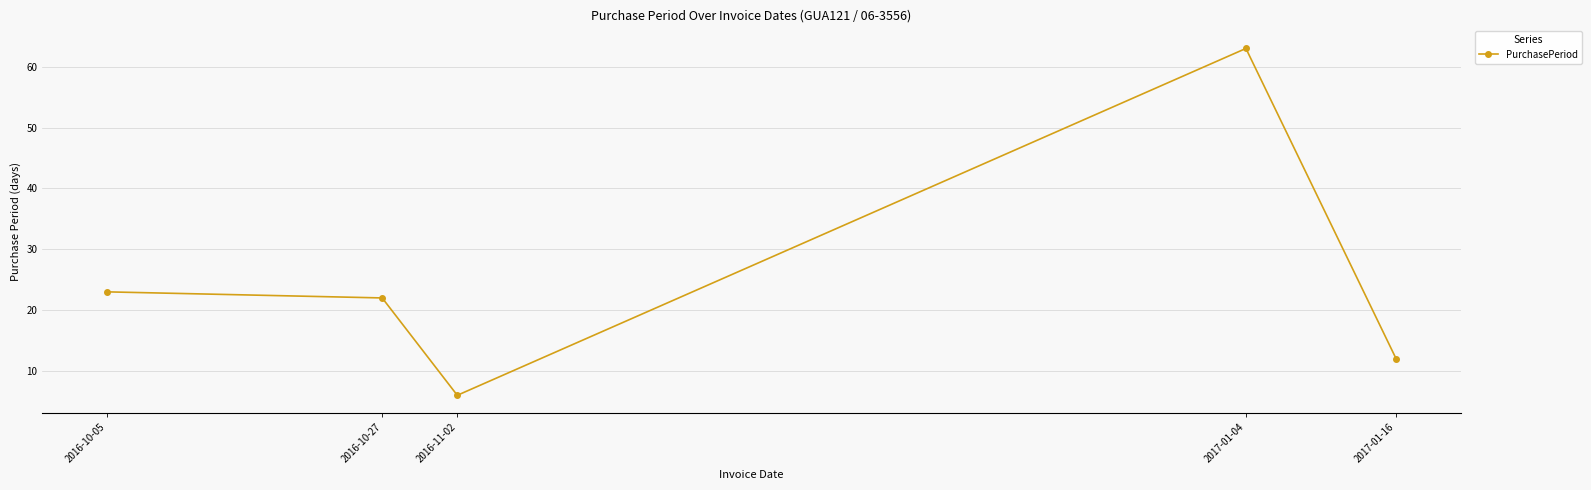

What is the label of the 5th point from the left?

2017-01-16